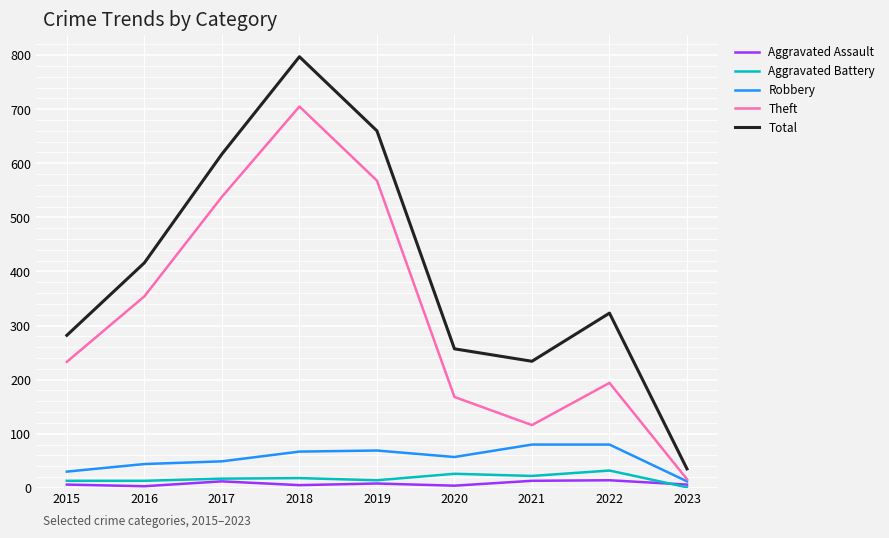

True or false: Total and Theft cross at least once.

False